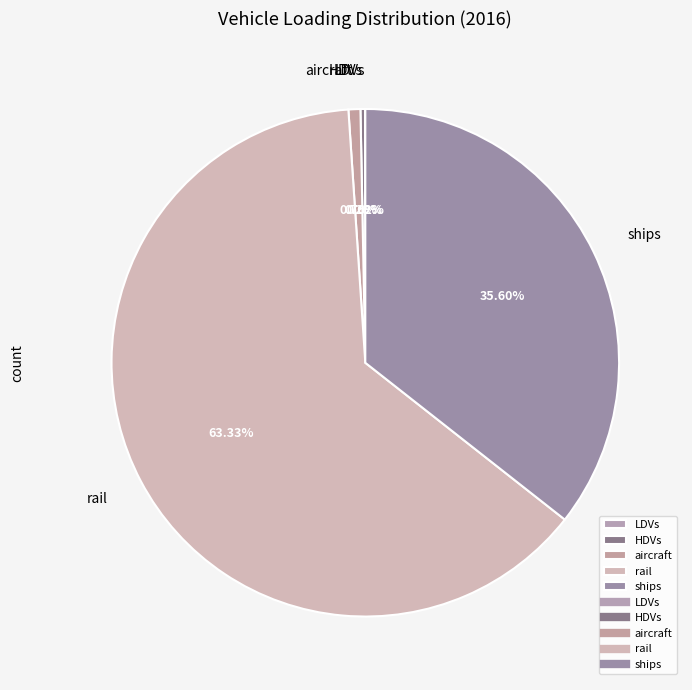

What is the largest slice in the pie chart?

rail